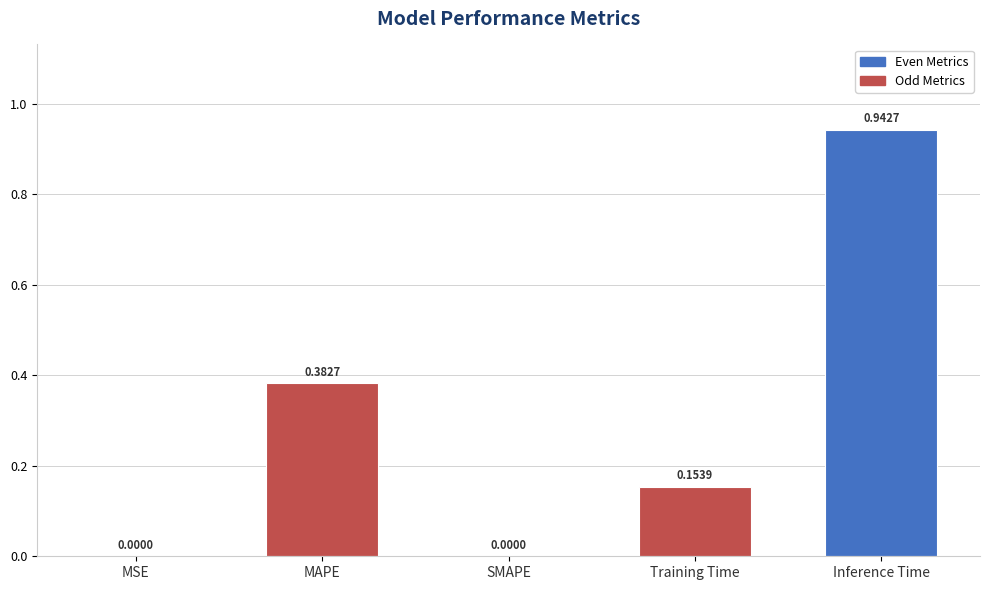

Which label corresponds to the largest value in the chart?

Inference Time